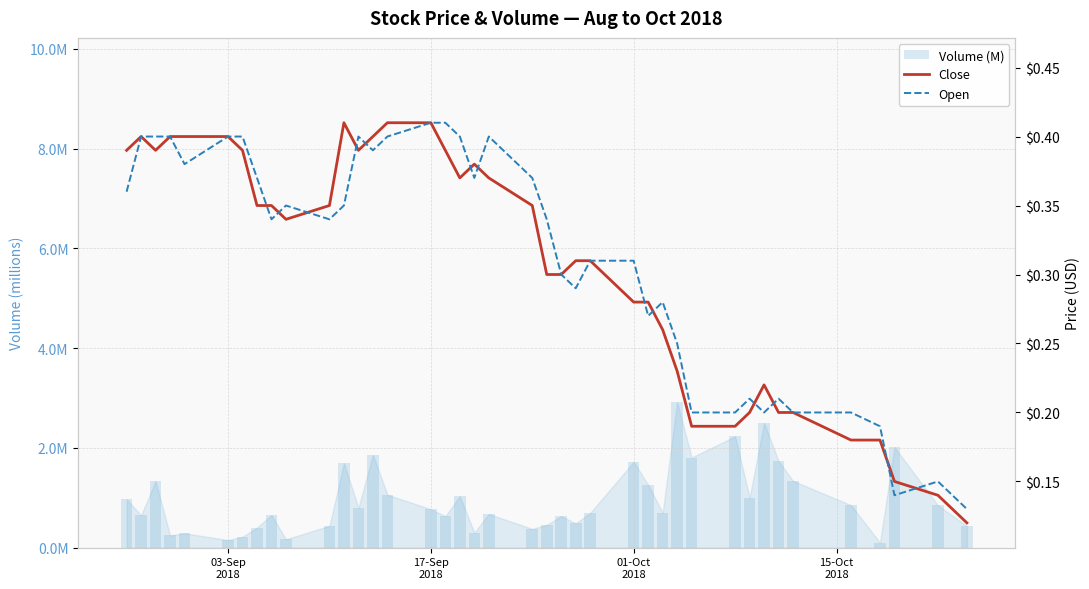

The value of Volume (M) at 38 is 0.3. True or false?

False